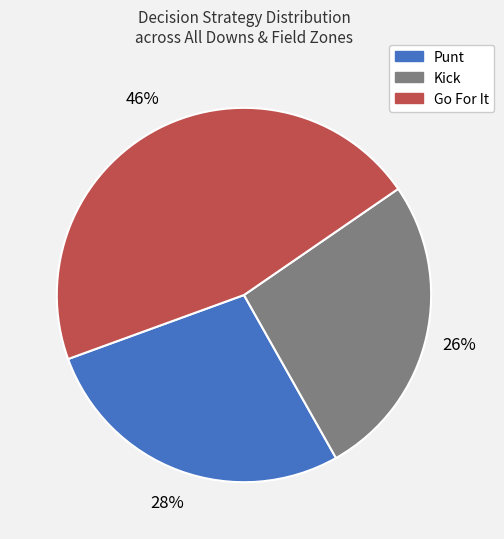

To the nearest percent, what is the average slice percentage?

33%